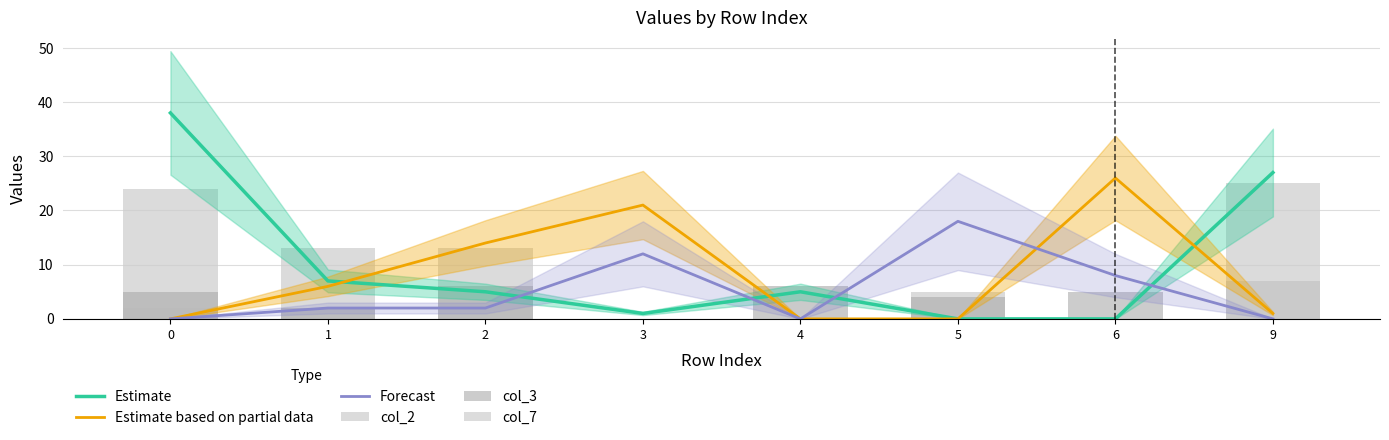

What is the difference between the highest and lowest values at 0?

38